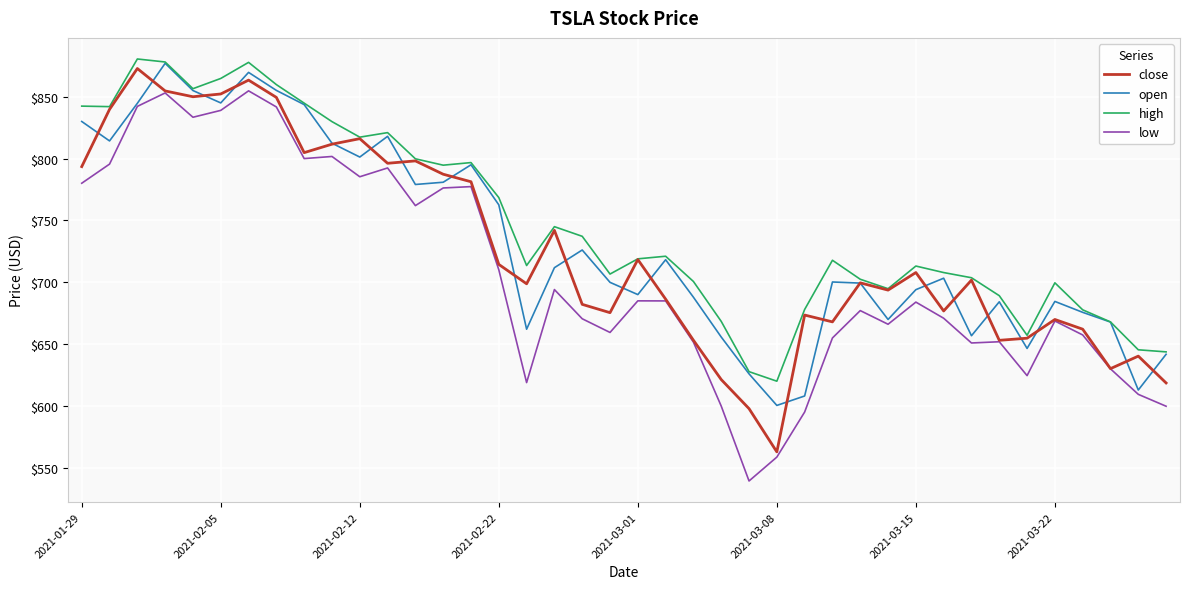

What is the maximum value for close?

872.8